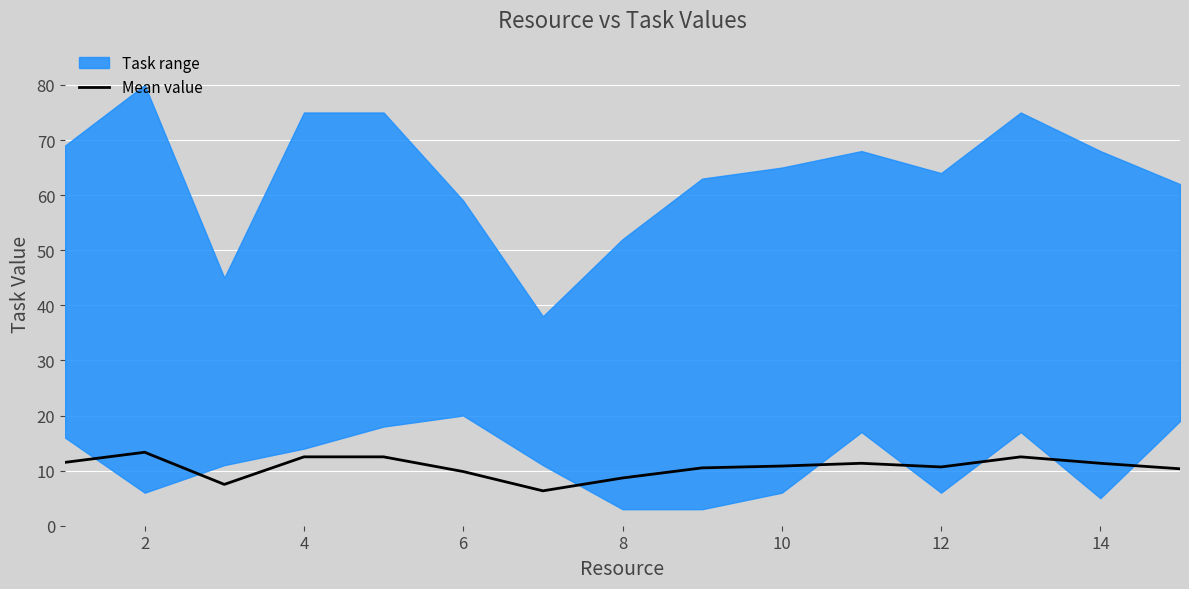

Is it true that Mean value equals 16.2 at 6?

False